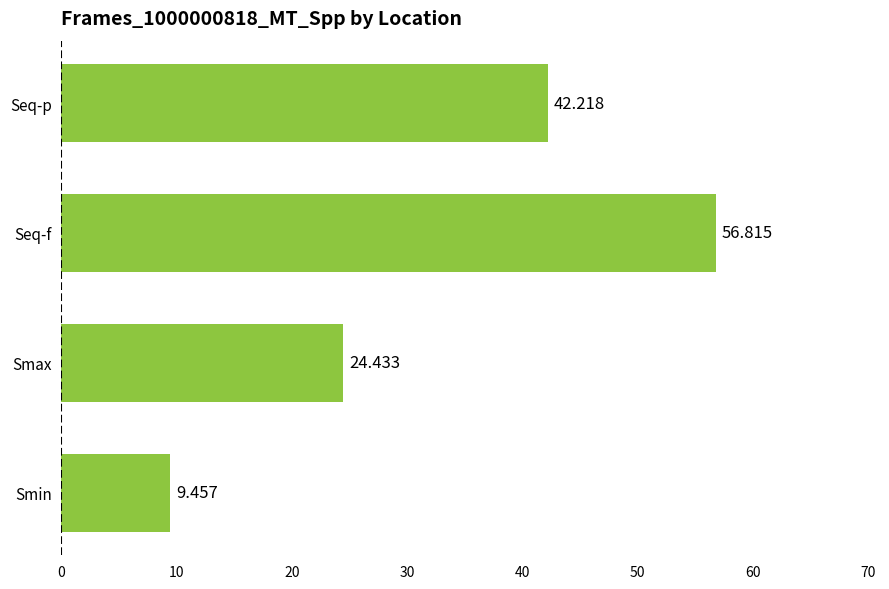

What is the difference between the second highest and minimum values?

32.8